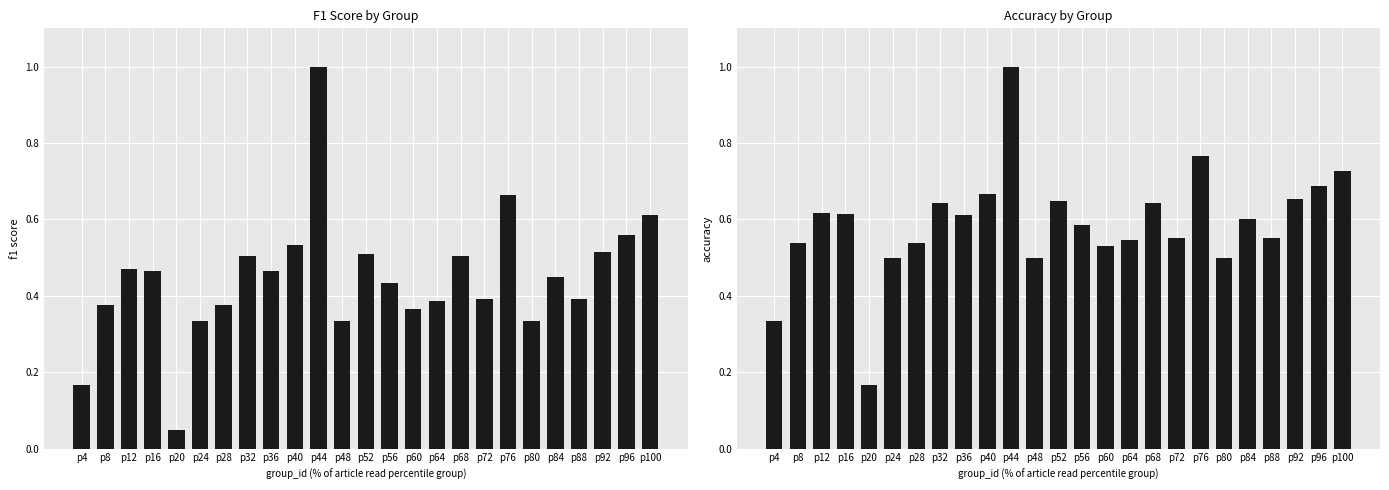

Rank the categories by accuracy value from highest to lowest.

p44, p76, p100, p96, p40, p92, p52, p32, p68, p12, p16, p36, p84, p56, p88, p72, p64, p8, p28, p60, p24, p48, p80, p4, p20